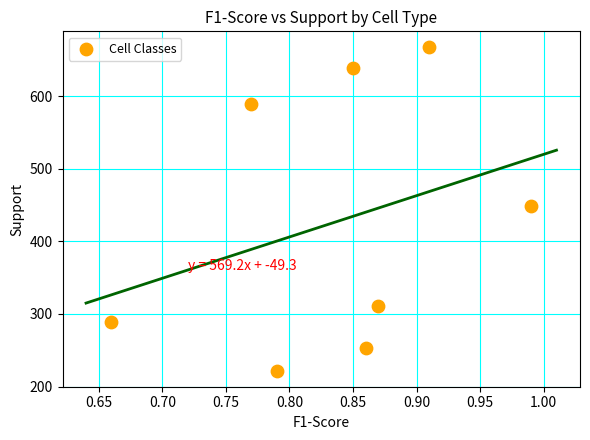

What Y value in the scatter plot is closest to 444?

449